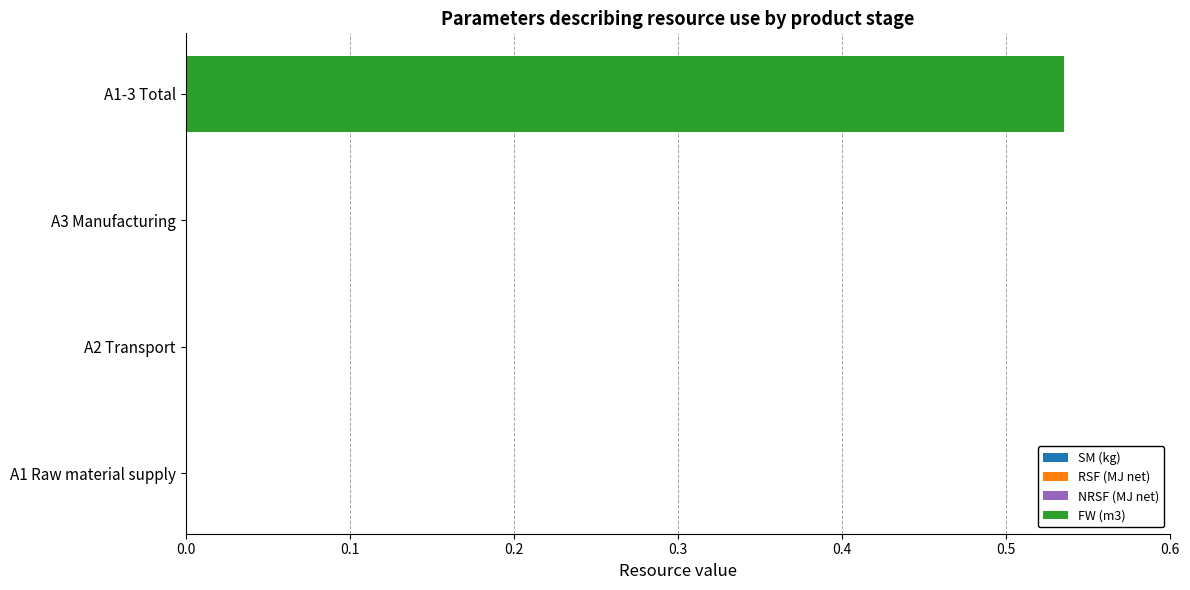

Which has a higher value, A2 Transport or A1-3 Total?

A1-3 Total